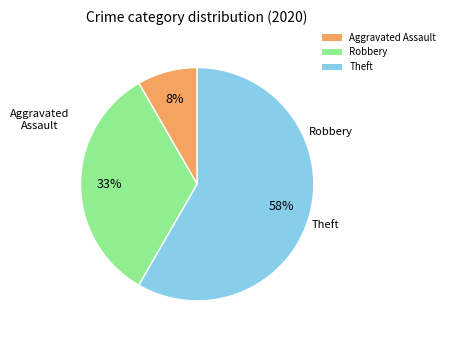

Is Robbery the majority of the pie?

No